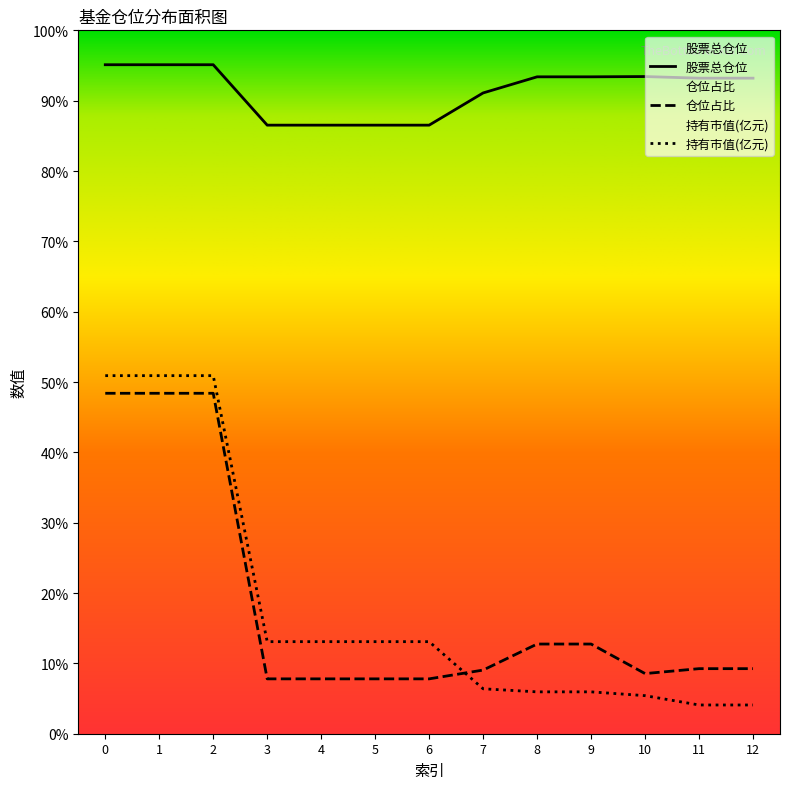

Which series has the largest range (max minus min)?

持有市值(亿元)